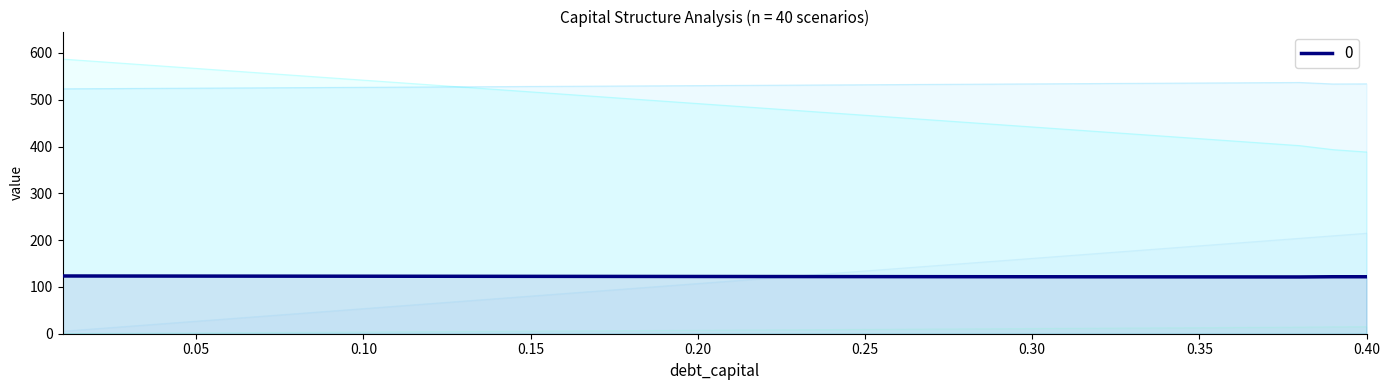

Reading right to left, what are all the values shown in this chart?

debt_capital: 214.6	209.3	203.9	198.5	193.2	187.8	182.4	177.1	171.7	166.3	161.0	155.6	150.2	144.9	139.5	134.2	128.8	123.4	118.1	112.7	107.3	102.0	96.6	91.2	85.9	80.5	75.1	69.8	64.4	59.0	53.7	48.3	42.9	37.6	32.2	26.8	21.5	16.1	10.7	5.4
equity_value: 388.3	393.4	402.0	407.0	412.0	416.9	421.9	426.9	431.9	436.9	441.9	446.9	451.9	456.9	461.9	466.9	471.9	476.9	481.9	486.9	491.9	496.9	501.9	506.9	511.9	516.9	521.9	526.9	531.9	536.9	541.9	546.9	551.9	556.9	561.9	566.9	571.9	576.9	581.9	586.9
enterprise_value: 534.0	533.7	536.9	536.5	536.1	535.8	535.4	535.0	534.6	534.3	533.9	533.5	533.1	532.8	532.4	532.0	531.7	531.3	530.9	530.6	530.2	529.8	529.5	529.1	528.7	528.4	528.0	527.6	527.3	526.9	526.6	526.2	525.8	525.5	525.1	524.7	524.4	524.0	523.7	523.3
debt: 15.2	14.8	14.1	13.7	13.4	13.0	12.6	12.2	11.9	11.5	11.1	10.8	10.4	10.0	9.6	9.3	8.9	8.5	8.2	7.8	7.4	7.1	6.7	6.3	5.9	5.6	5.2	4.8	4.5	4.1	3.7	3.3	3.0	2.6	2.2	1.9	1.5	1.1	0.7	0.4
interest_expense: 121.7	121.8	121.3	121.3	121.4	121.5	121.5	121.6	121.6	121.7	121.7	121.8	121.9	121.9	122.0	122.0	122.1	122.1	122.2	122.3	122.3	122.4	122.4	122.5	122.5	122.6	122.6	122.7	122.8	122.8	122.9	122.9	123.0	123.0	123.1	123.2	123.2	123.3	123.3	123.4